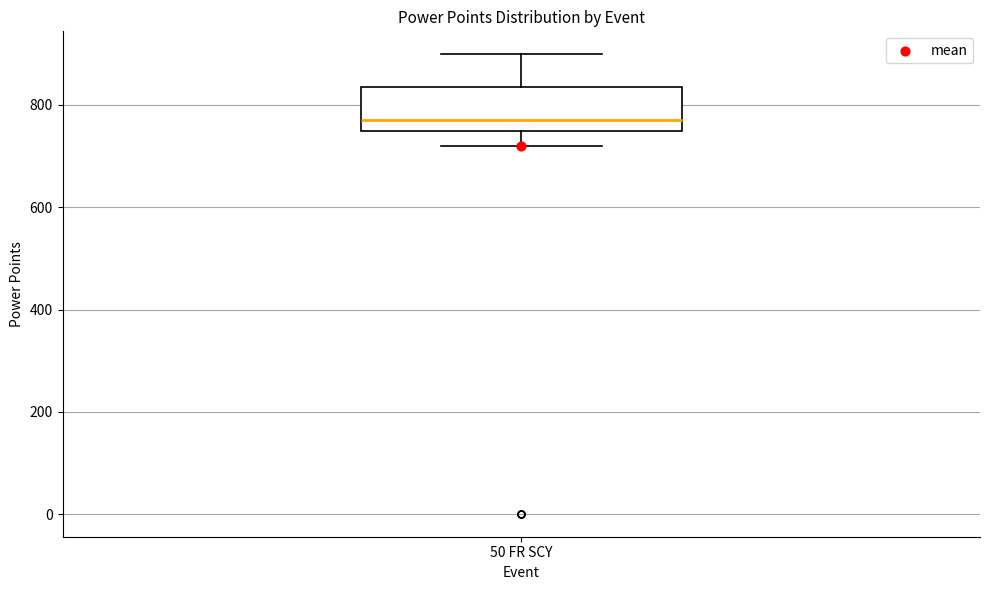

Where is the lower edge of the box for 50 FR SCY on the y-axis? The values are not printed on the chart, so give them approximately, as read against the axis.

740